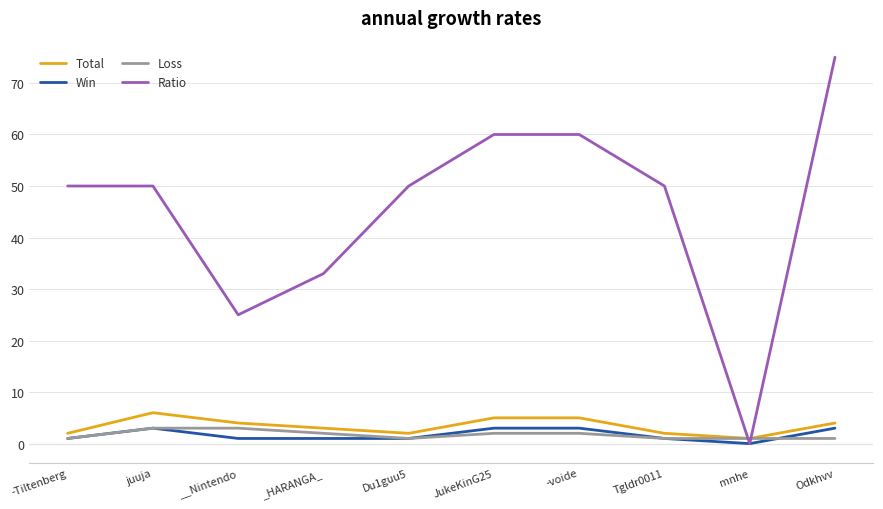

At which category does the chart reach its peak across all series?

Odkhvv